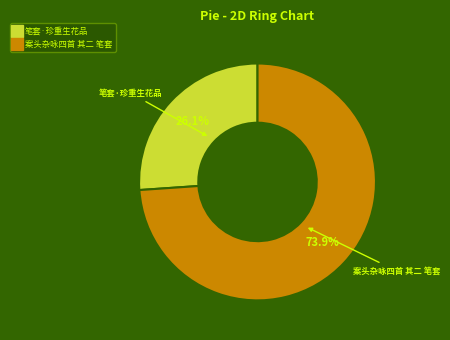

What is the smallest slice in the pie chart?

笔套·珍重生花品